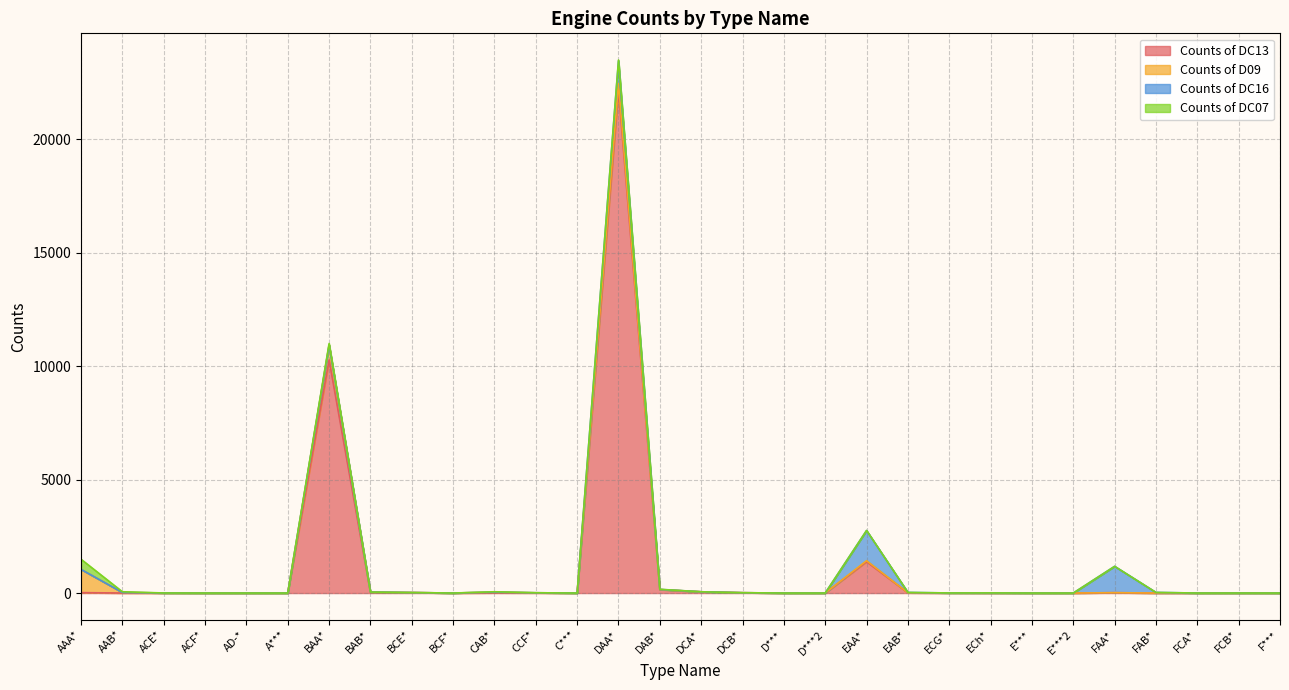

Which series has the widest spread of values?

Counts of DC13